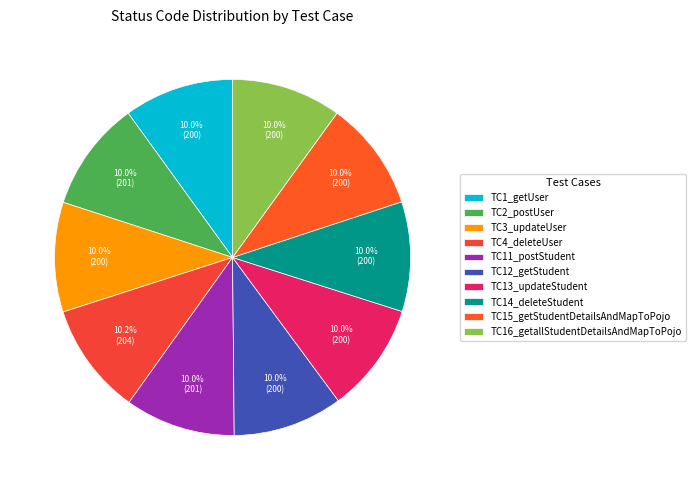

What percentage do TC11_postStudent and TC2_postUser together represent?

20.0%